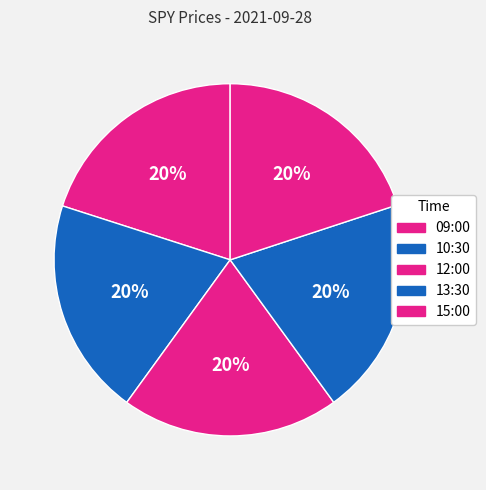

How many segments does this pie chart have?

5